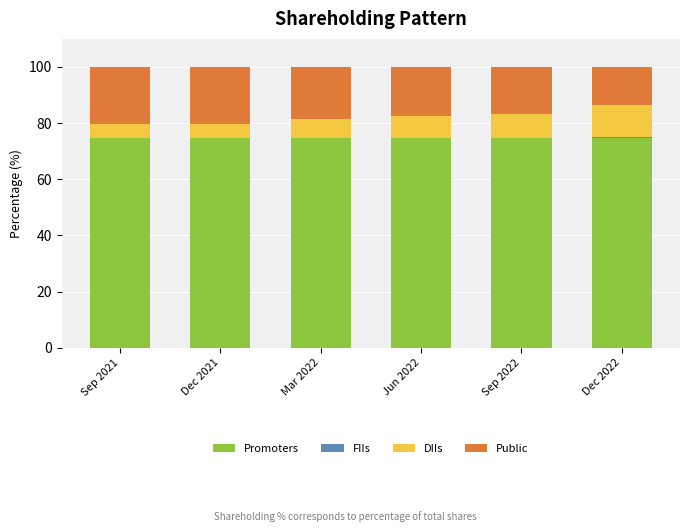

What is the highest value of the Promoters series?

74.8